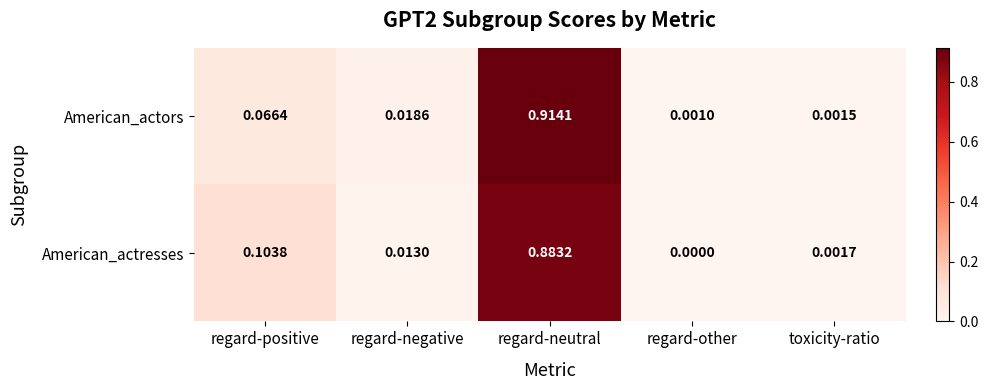

Rank the series by their maximum value, from lowest to highest.

American_actresses, American_actors